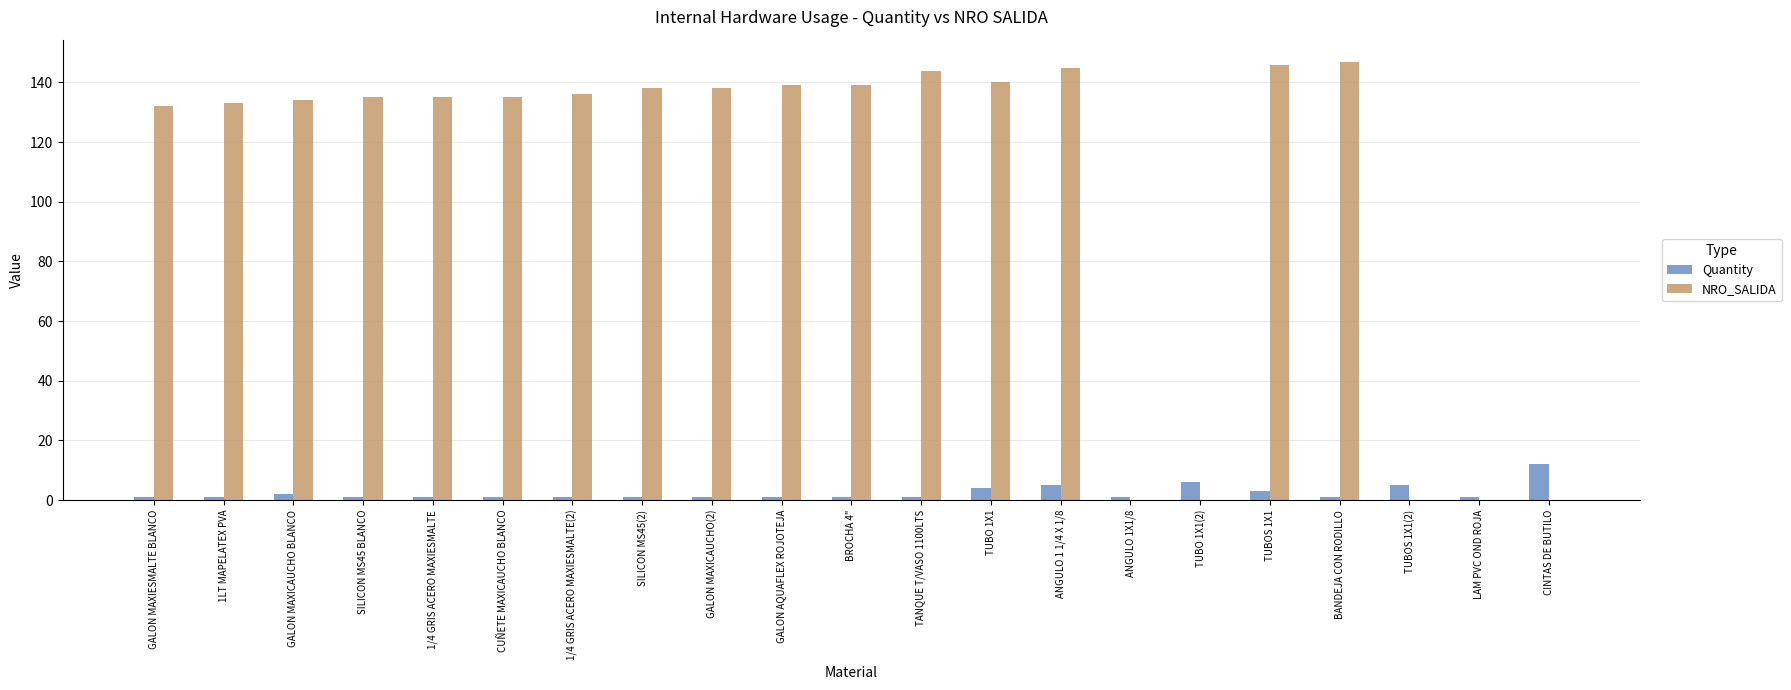

How many groups of bars are there?

21